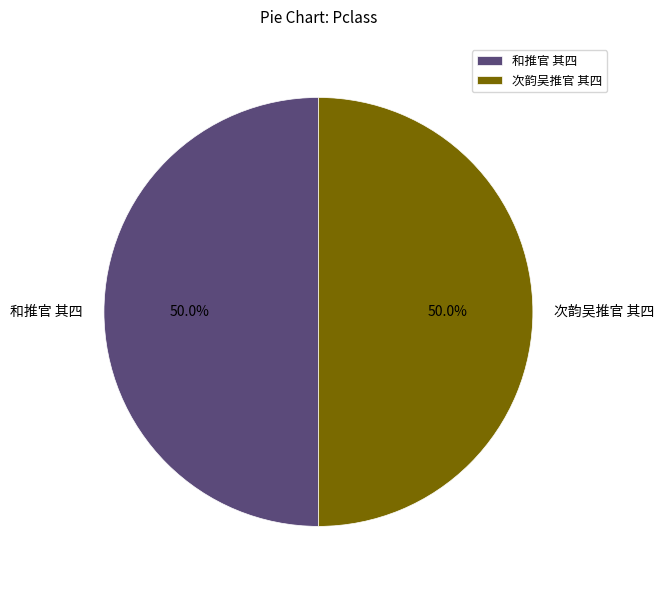

True or false: 和推官 其四 accounts for 50% of the total.

True